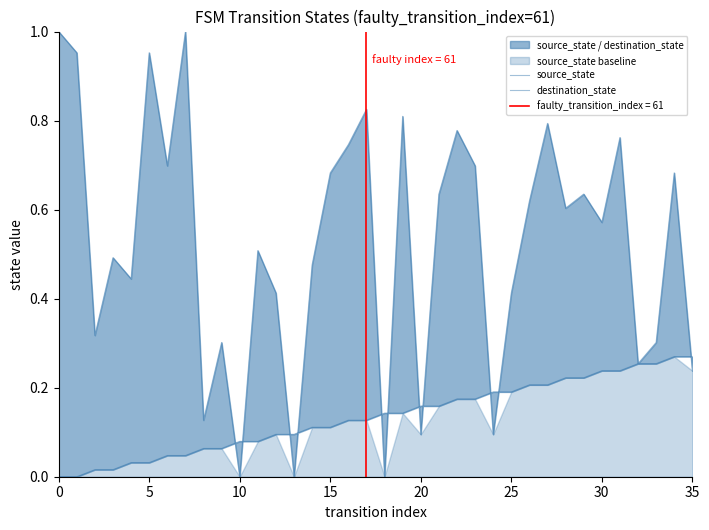

How many data points in destination_state are above 0?

33